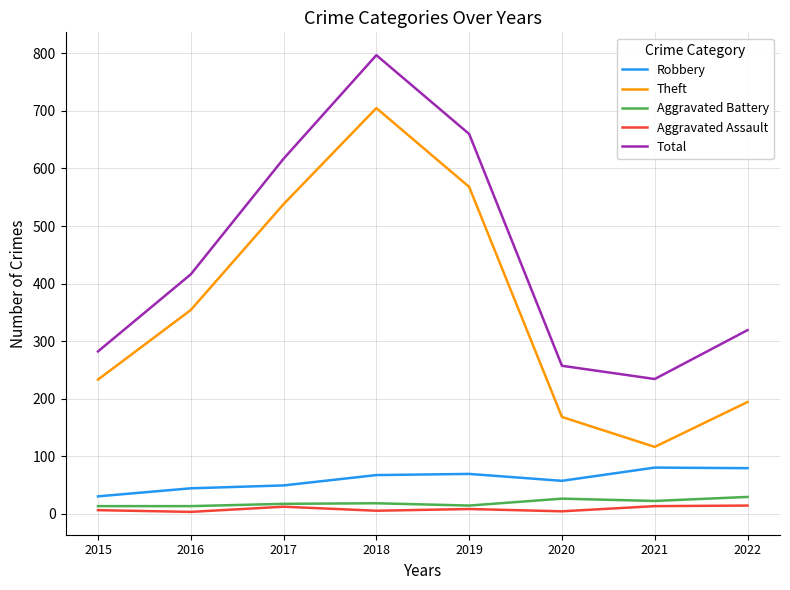

True or false: Theft and Aggravated Battery intersect in this chart.

False